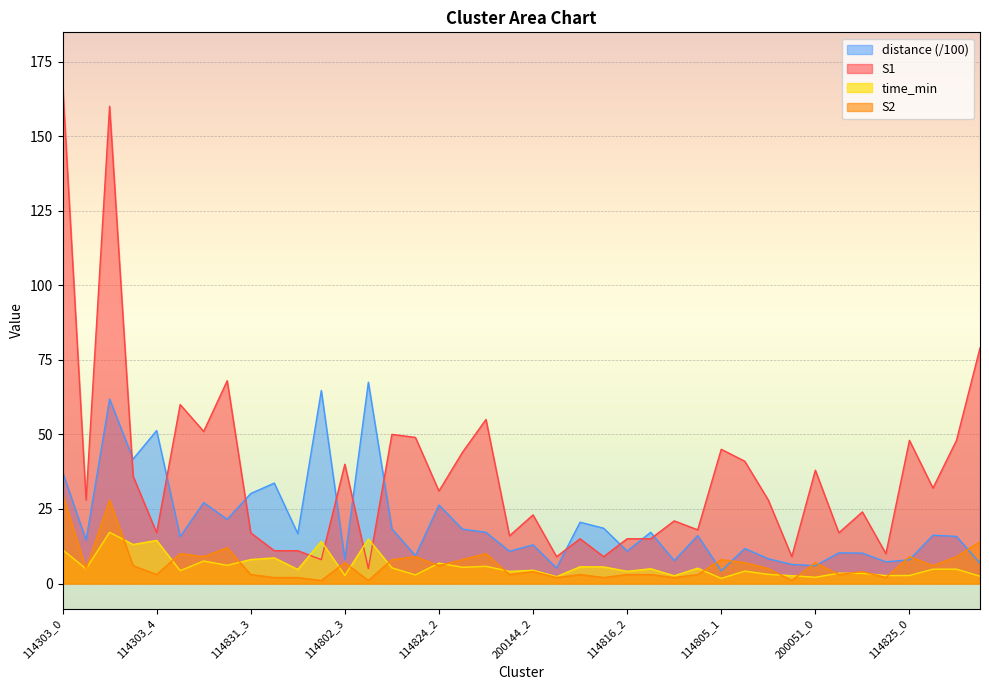

Which series changed the most between 114824_3 and 114825_3?

S1